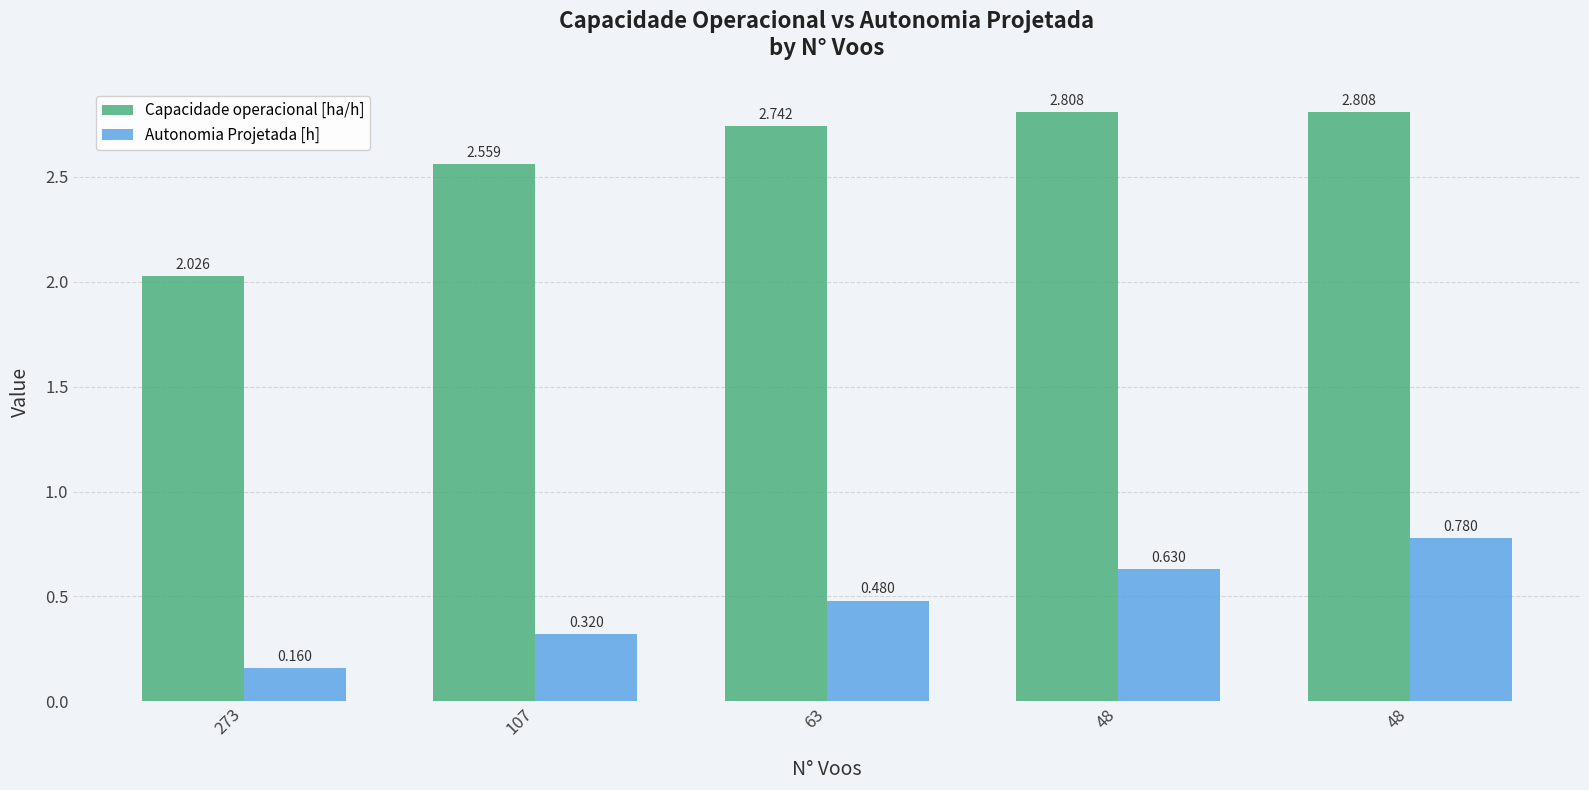

Which series has the largest range (max minus min)?

Capacidade operacional [ha/h]